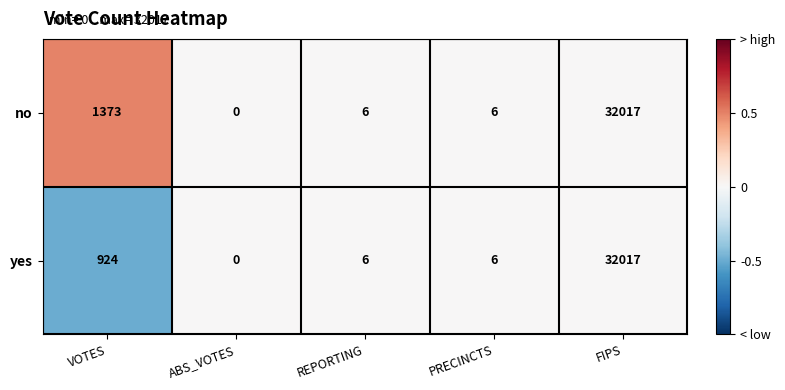

How many distinct data groups are displayed?

2